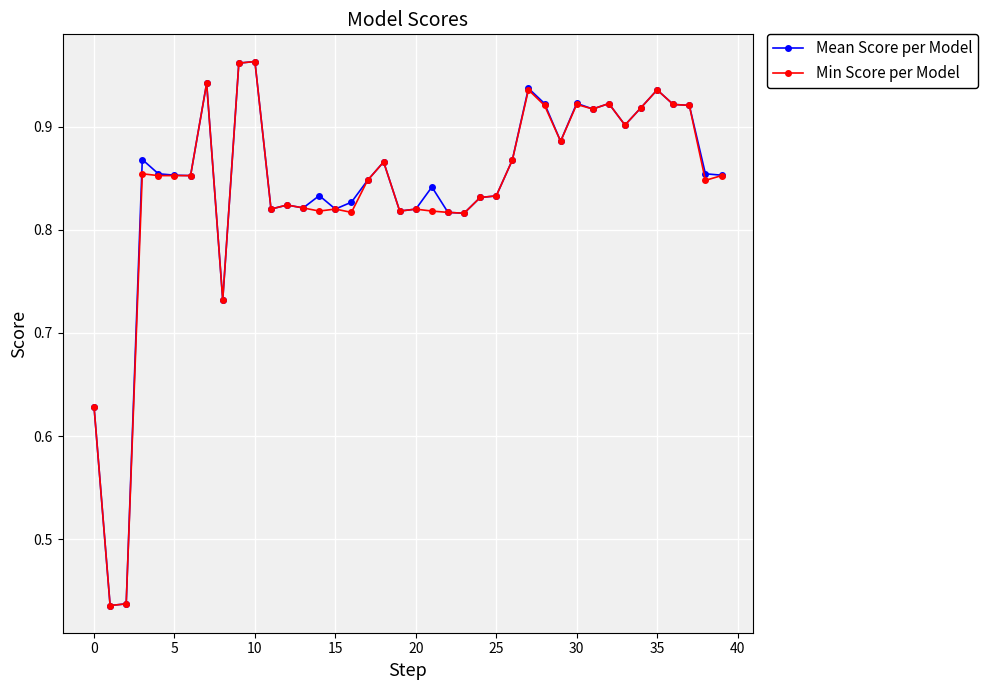

True or false: Min Score per Model has more than 2 interior local peaks.

True